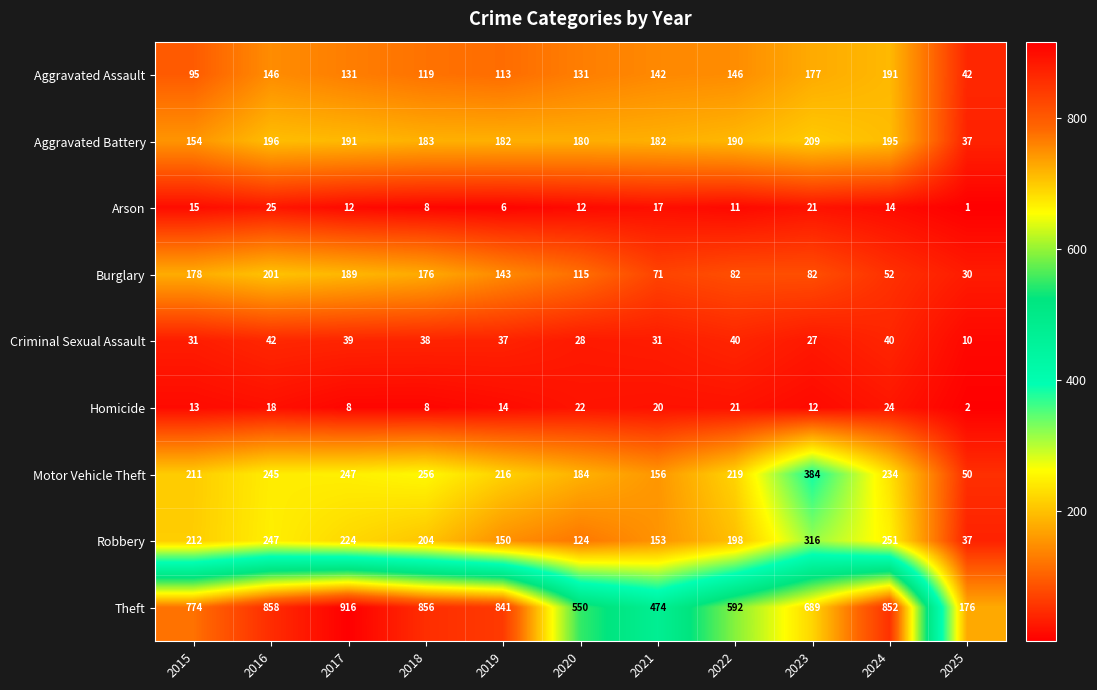

What is the sum of all Criminal Sexual Assault values?

363